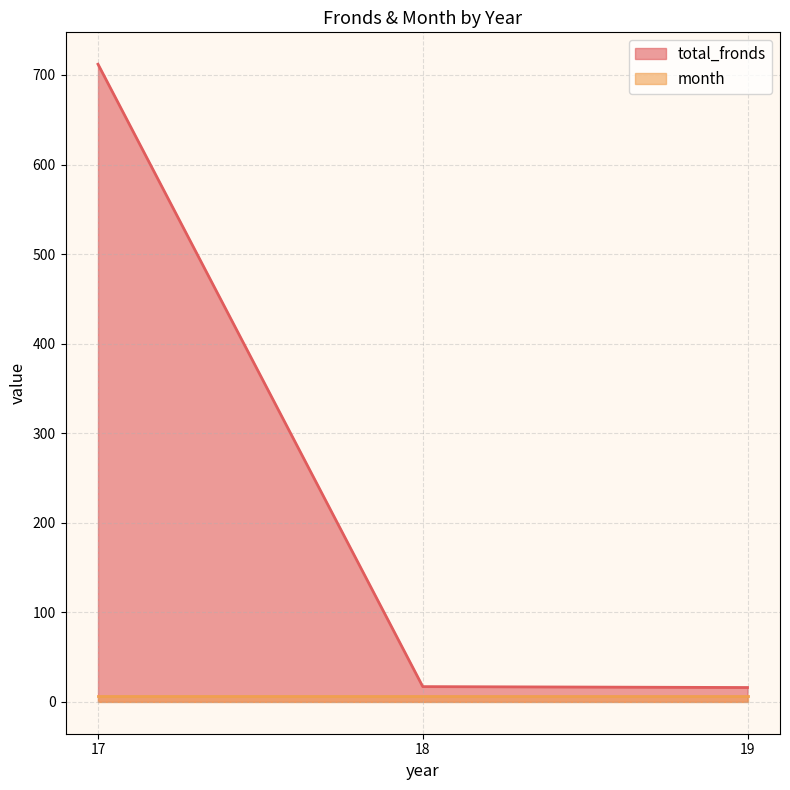

What is the difference between the values at 18 and 17?

695